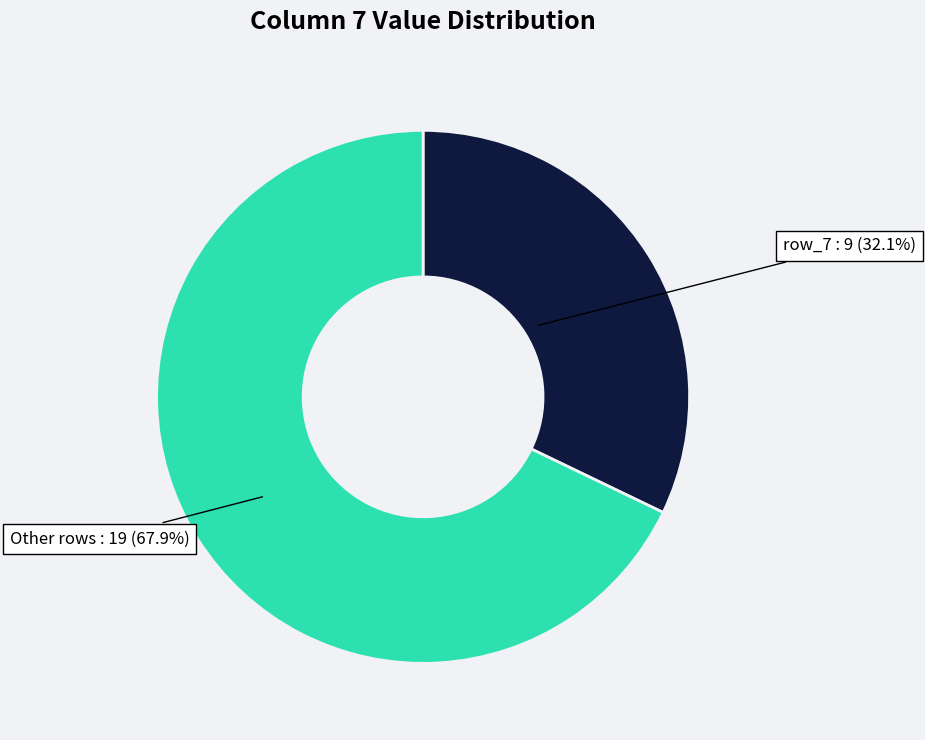

To the nearest percent, what is the average slice percentage?

50%